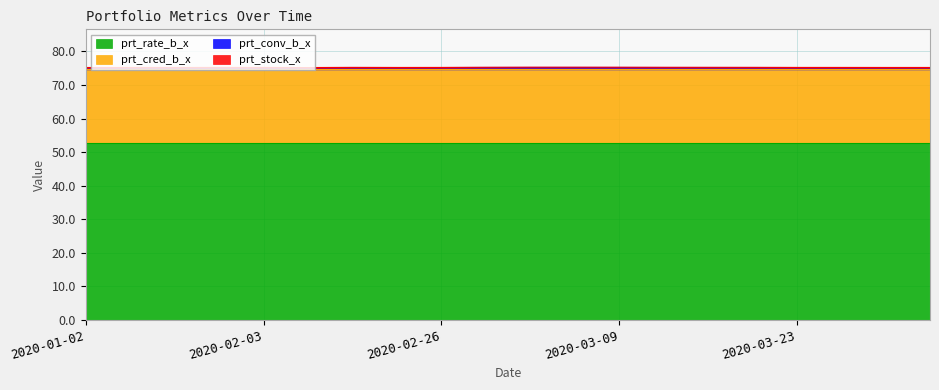

Rank the categories by prt_stock_x value from highest to lowest.

2020-03-04, 2020-03-05, 2020-03-09, 2020-03-12, 2020-03-02, 2020-03-16, 2020-03-19, 2020-02-17, 2020-01-22, 2020-02-03, 2020-02-26, 2020-03-23, 2020-03-26, 2020-01-10, 2020-01-17, 2020-02-21, 2020-03-30, 2020-04-02, 2020-01-02, 2020-02-11